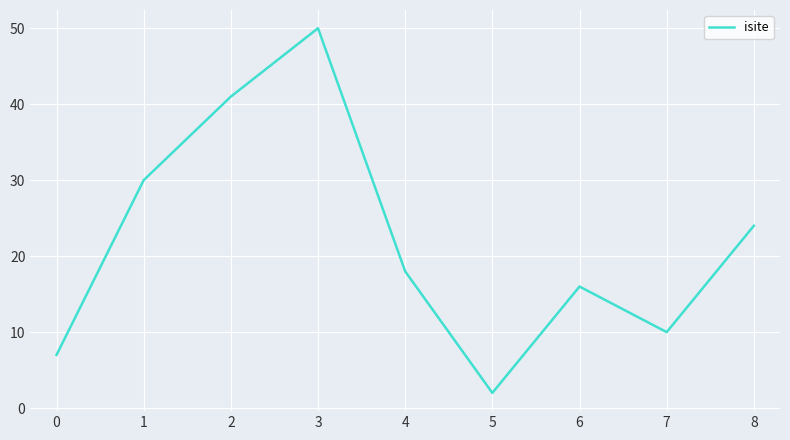

True or false: the data shows 27 at 2.

False